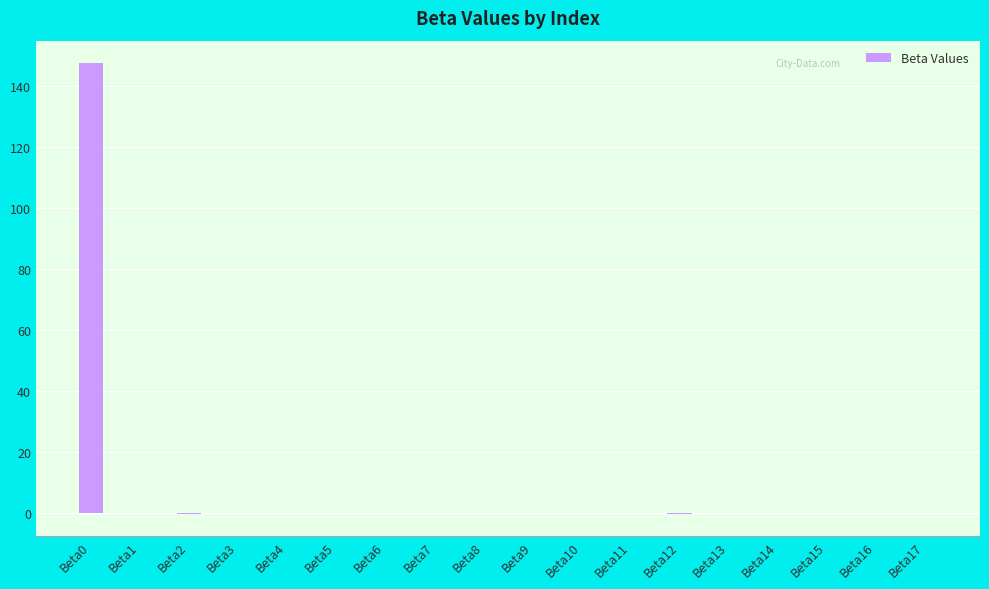

The value at Beta8 is 0.0. True or false?

True